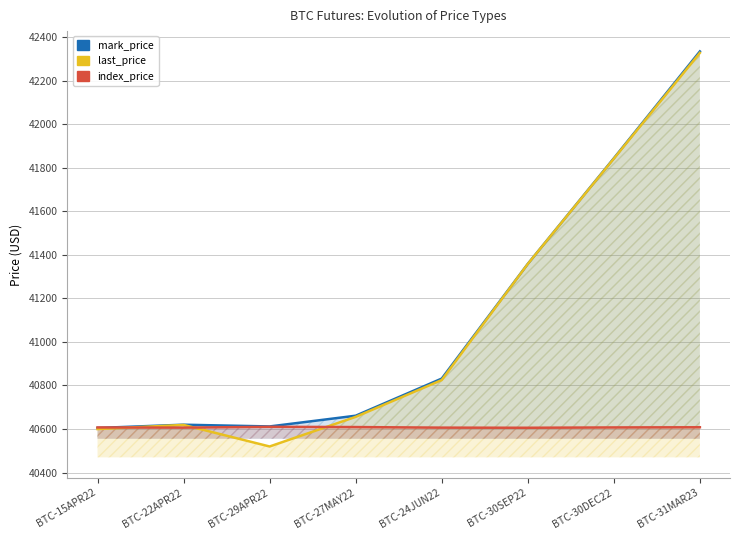

The mark_price series shows 57454.5 at BTC-29APR22. True or false?

False